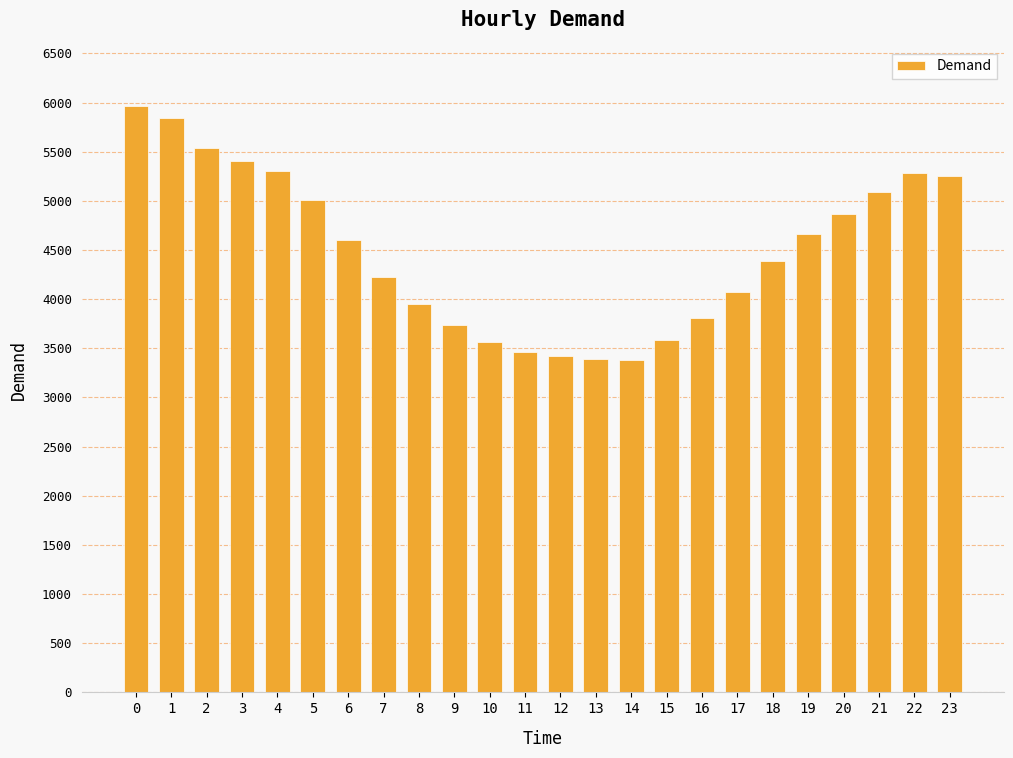

Read the value at 16, to the nearest 50.

3800